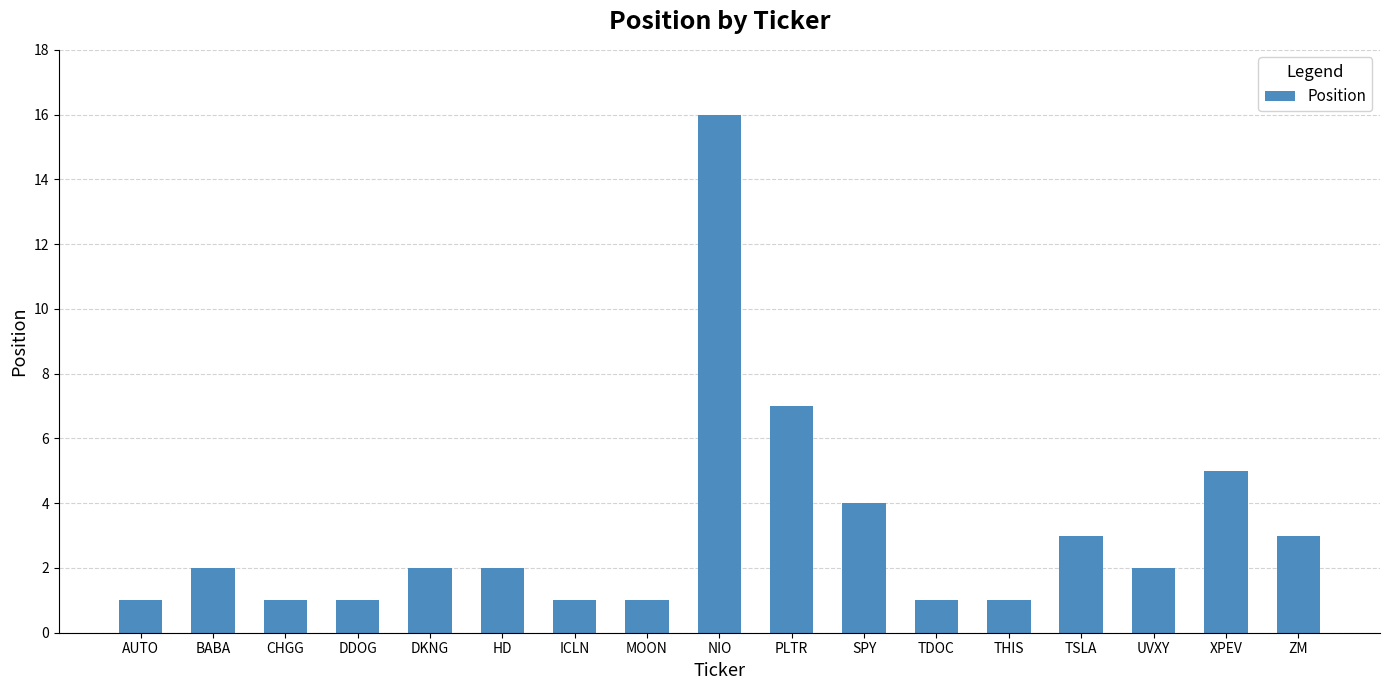

What is the change in value from MOON to SPY?

+3